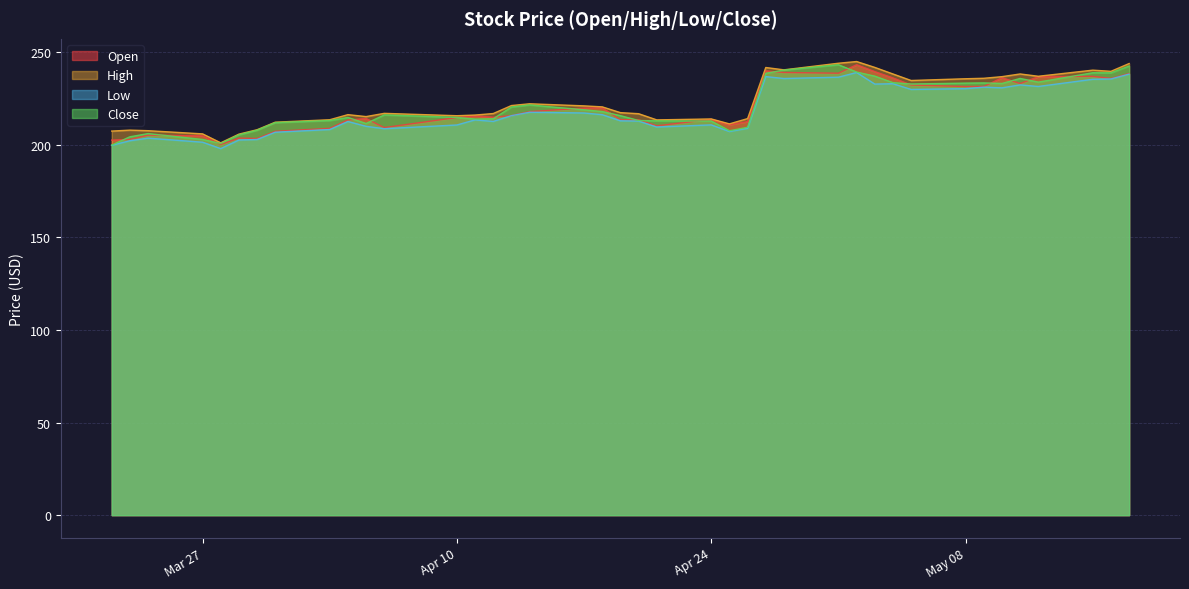

True or false: Close and Open intersect in this chart.

True